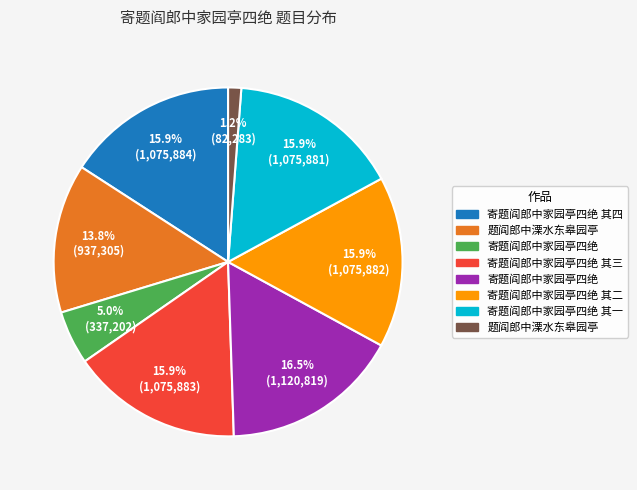

Does any single category account for the majority?

No